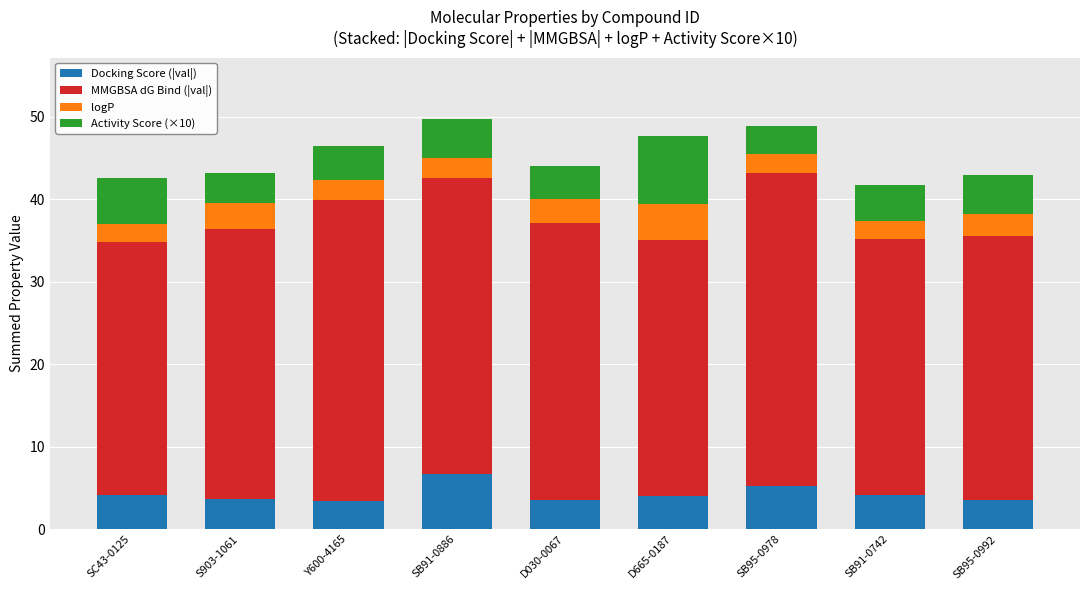

Is it true that Docking Score (|val|) equals 4.0 at D665-0187?

True